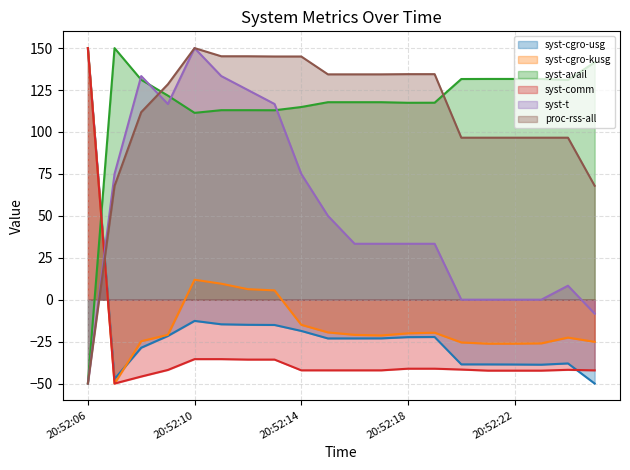

How many times do syst-comm (line) and syst-avail (line) cross each other?

1